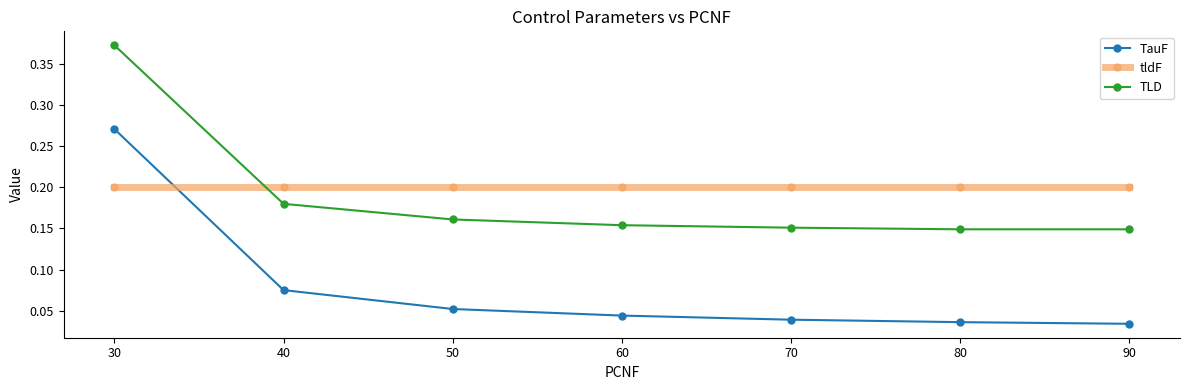

True or false: TauF has more than 1 points higher than both neighbors.

False